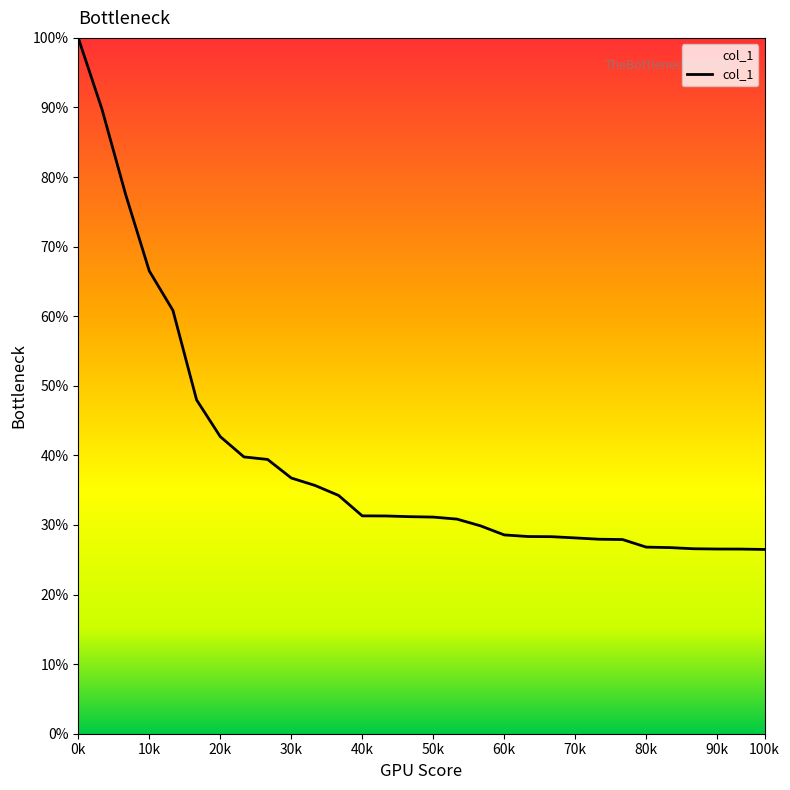

What is the difference between the maximum and minimum values?

73.5